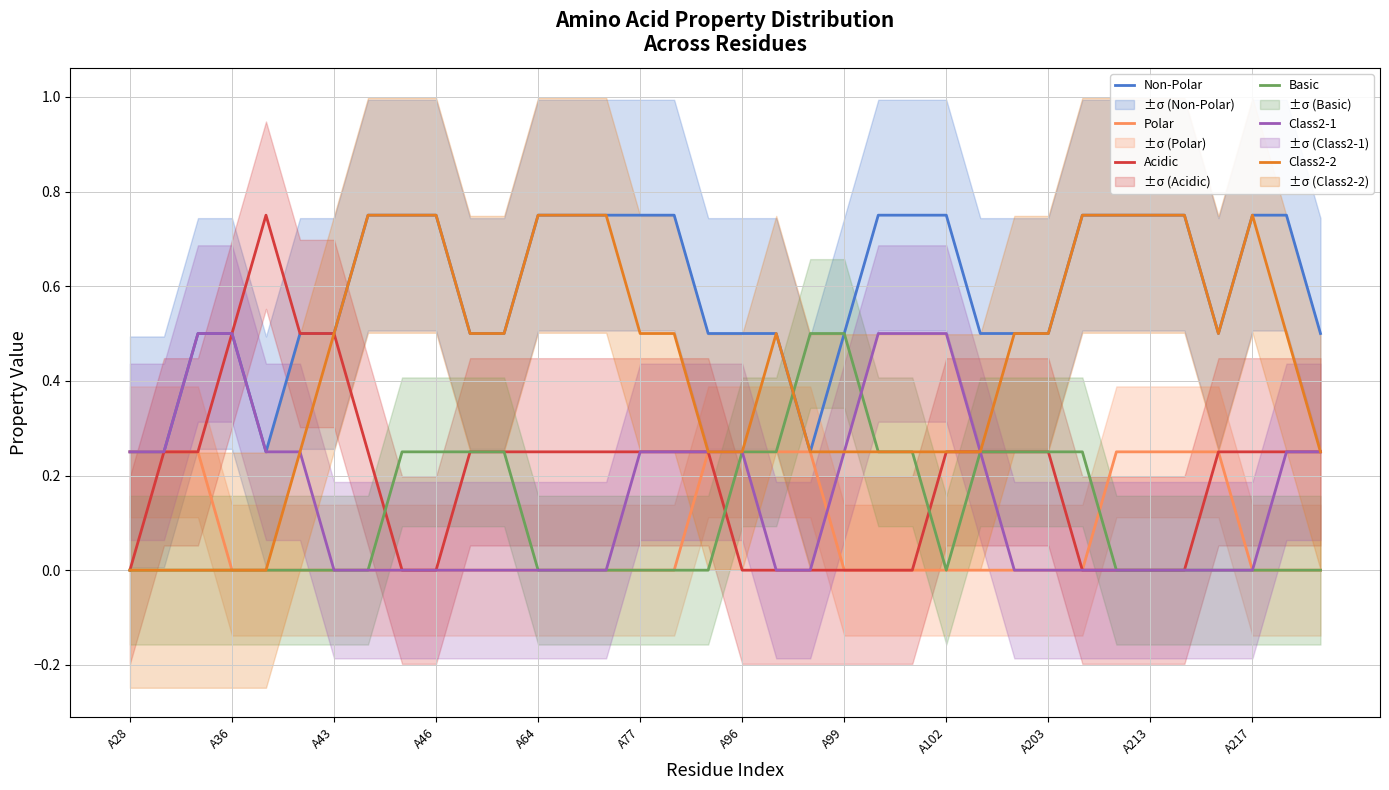

True or false: Polar and Class2-1 cross at least once.

True